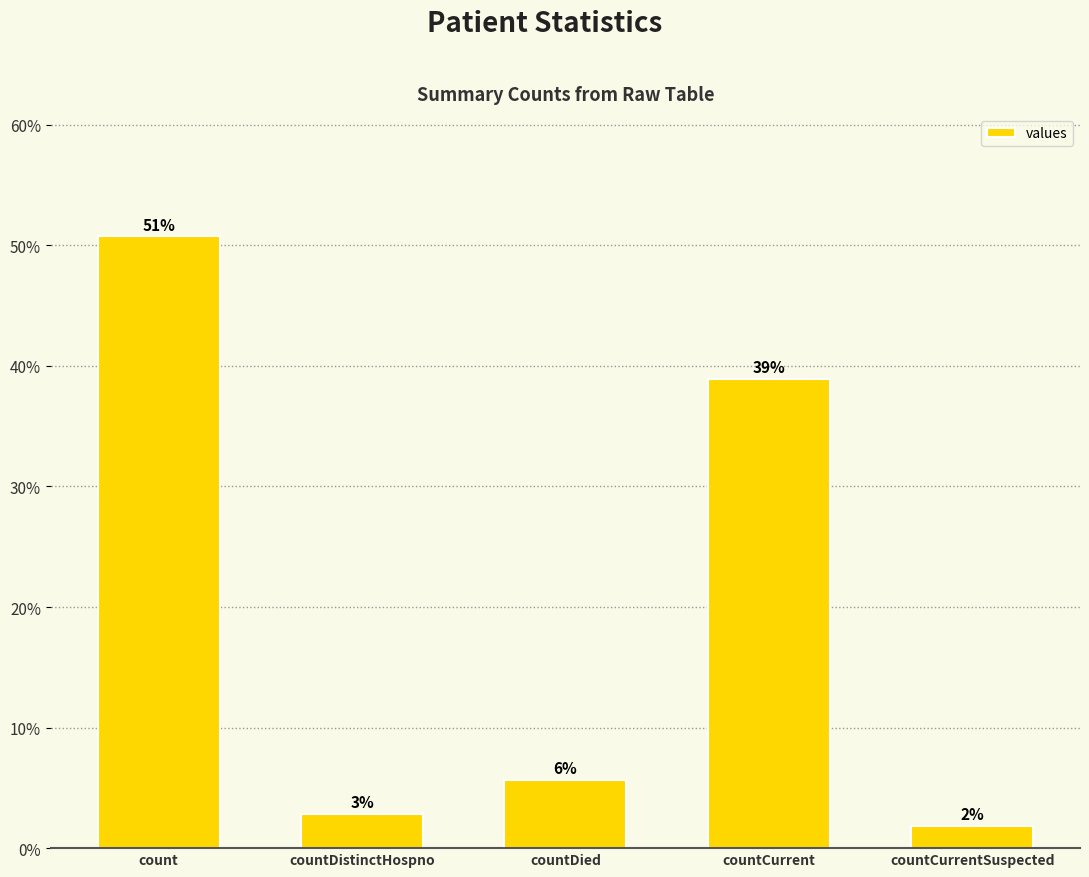

Reading left to right, what are all the values shown in this chart?

50.8	2.8	5.6	38.9	1.9